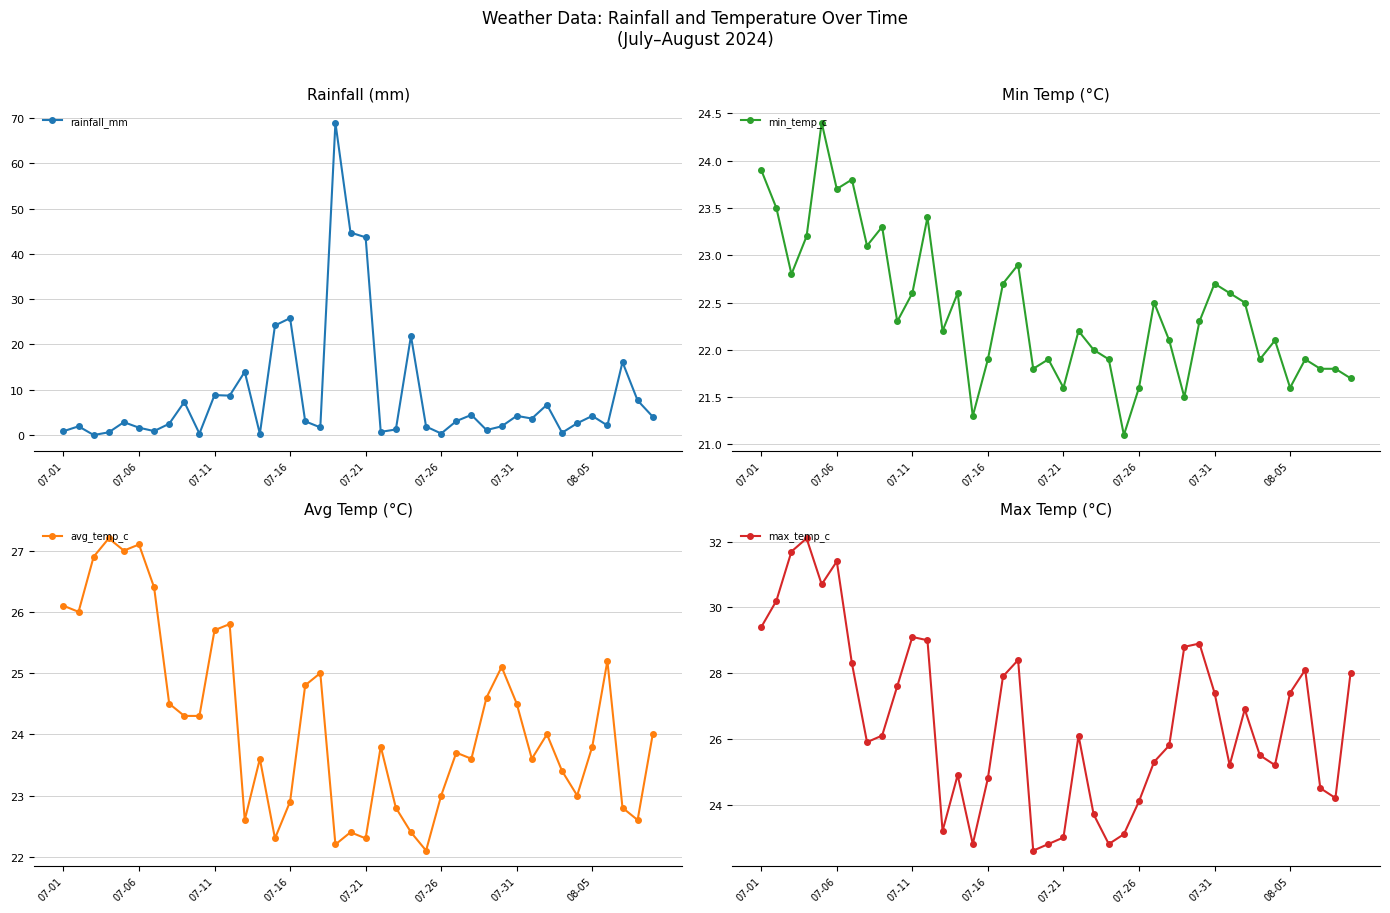

True or false: rainfall_mm has more than 1 points higher than both neighbors.

True